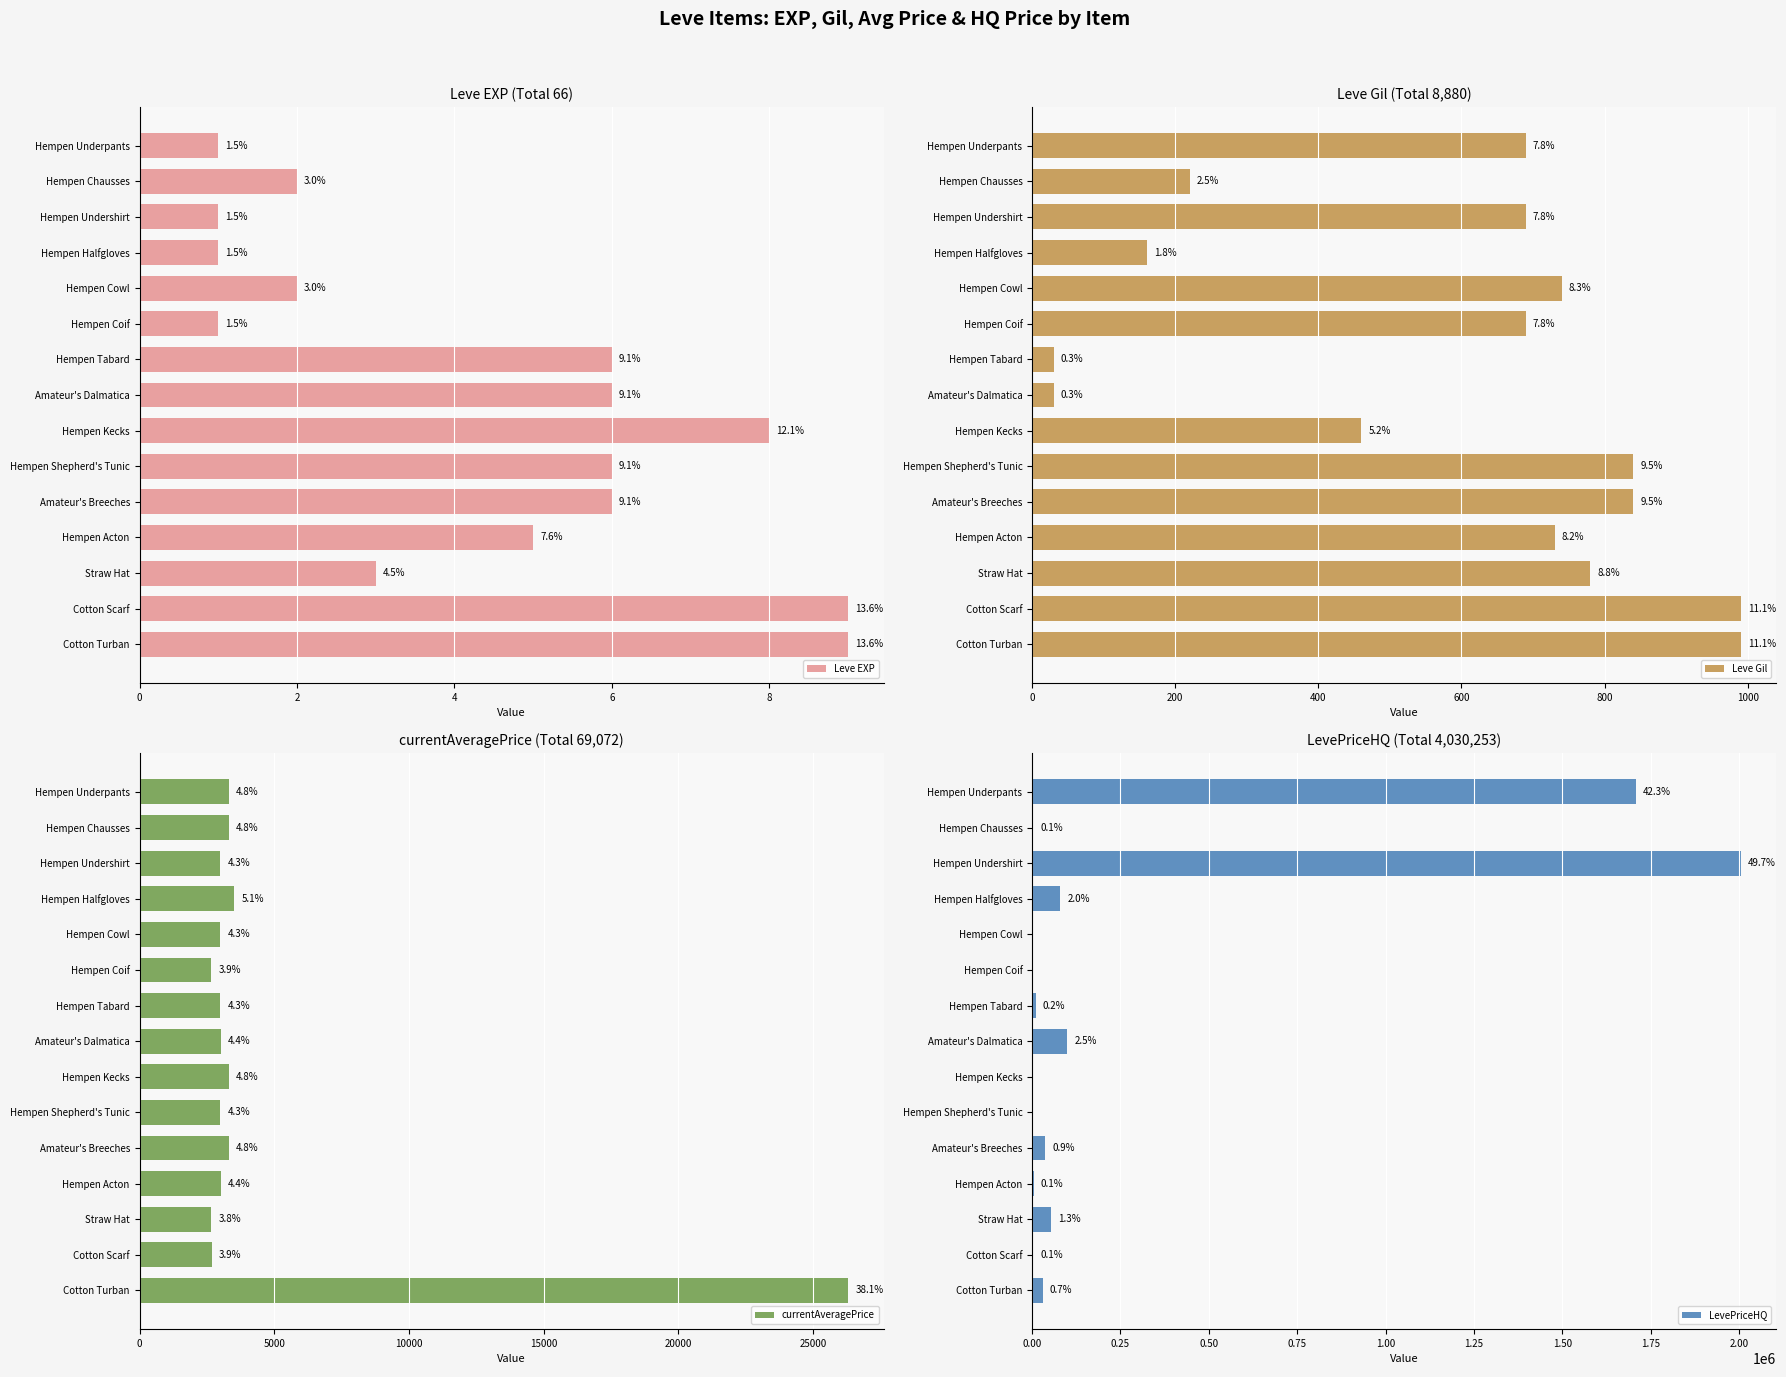

Reading left to right, extract all data points from this chart.

Leve EXP: 1.0	2.0	1.0	1.0	2.0	1.0	6.0	6.0	8.0	6.0	6.0	5.0	3.0	9.0	9.0
Leve Gil: 690.0	220.0	690.0	160.0	740.0	690.0	30.0	30.0	460.0	840.0	840.0	730.0	780.0	990.0	990.0
currentAveragePrice: 3307.0	3309.0	2996.0	3515.0	3000.0	2661.0	2999.0	3015.0	3313.0	3001.0	3316.0	3008.0	2658.0	2670.0	26304.0
LevePriceHQ: 1706666.6	2580.0	2003860.4	80002.0	0.0	0.0	10000.0	100007.0	0.0	0.0	36304.7	4000.0	54003.3	3000.0	29828.6